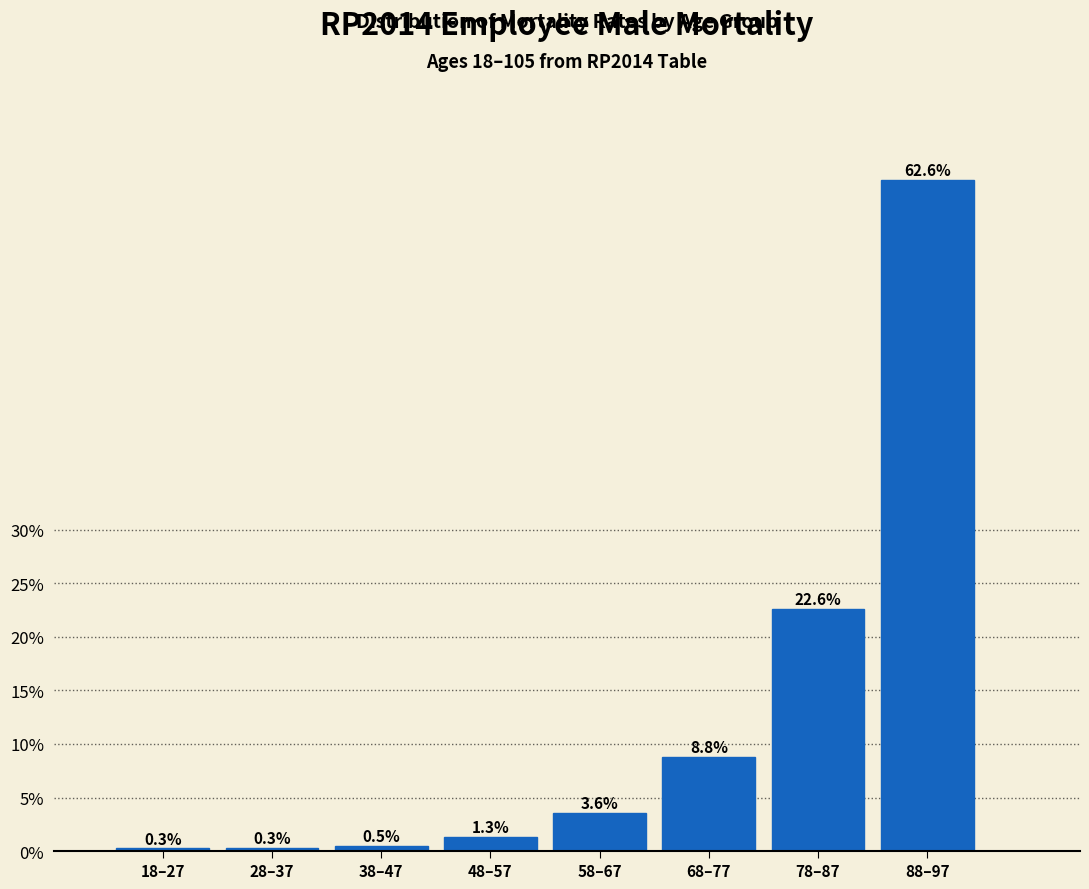

Reading left to right, list all the values displayed in this chart.

18–27=0.3	28–37=0.3	38–47=0.5	48–57=1.3	58–67=3.6	68–77=8.8	78–87=22.6	88–97=62.6